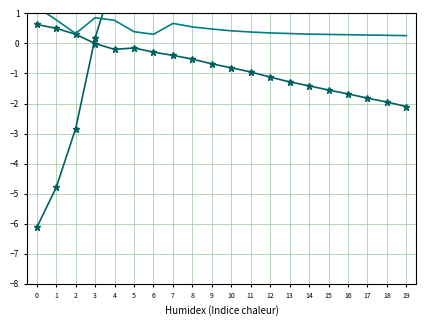

What is the difference between the highest and lowest values at 16?

6.3